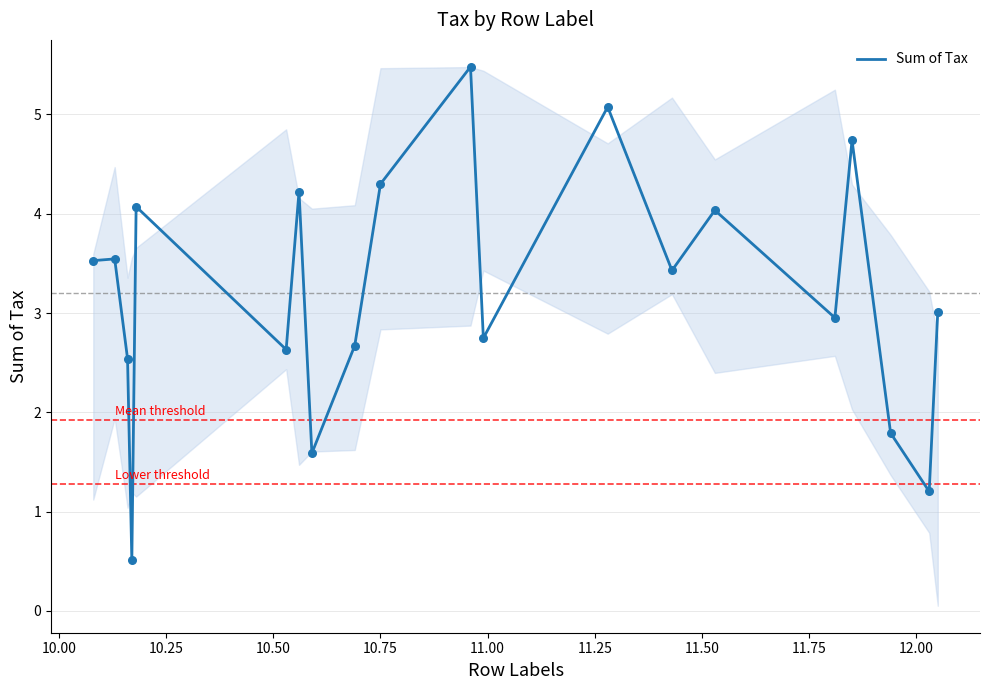

What is the maximum value shown in the chart?

5.5